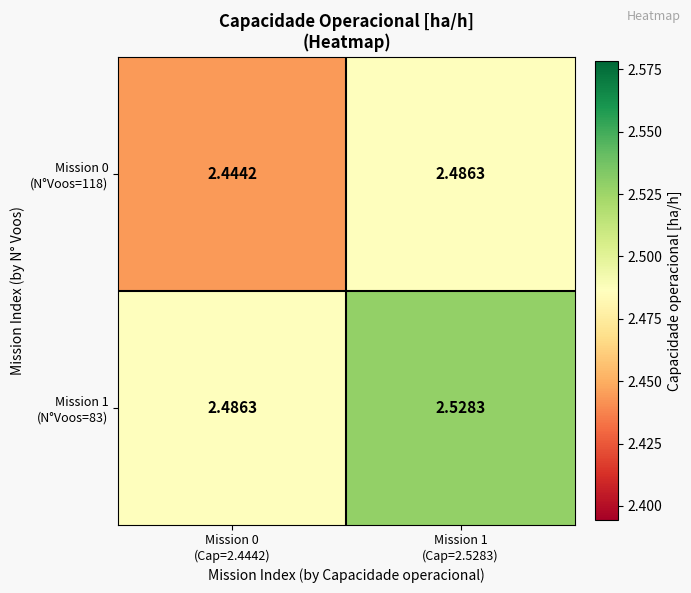

Count the number of data series in this chart.

2